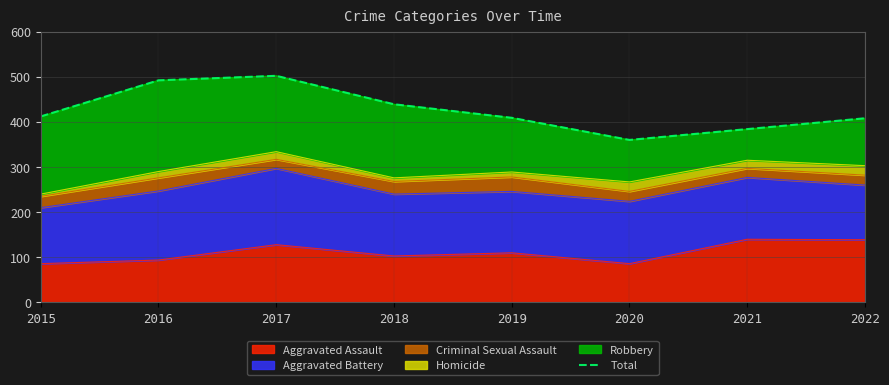

What is the change in value from 2018 to 2019?

-30